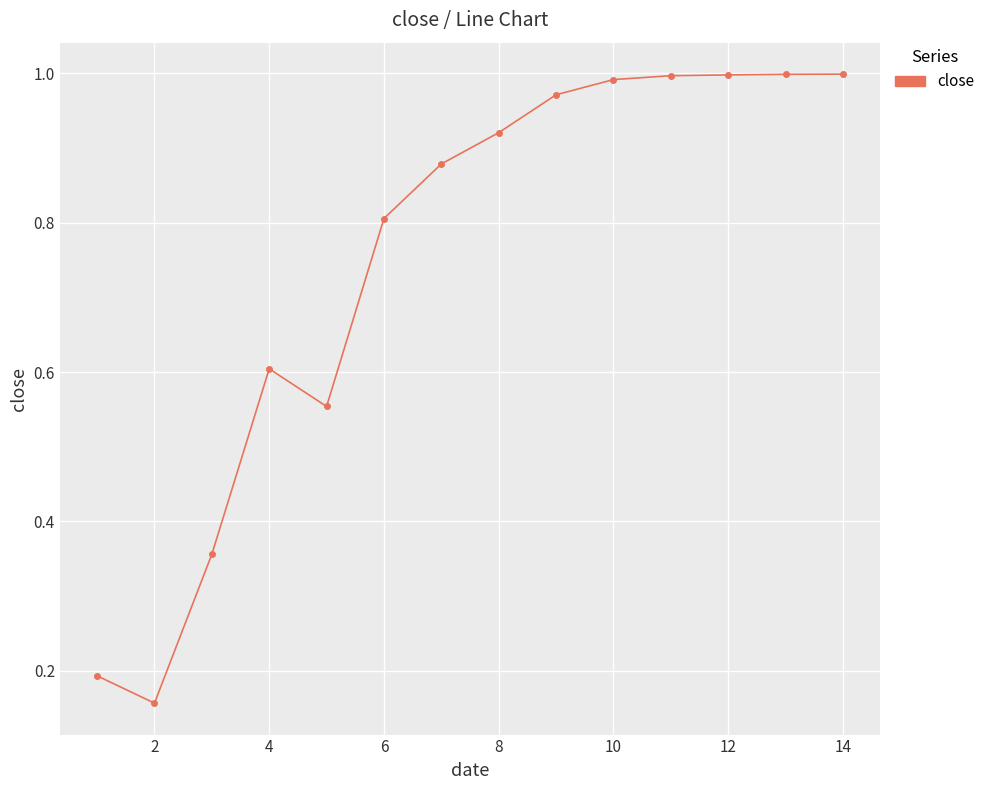

What is the difference between the maximum and minimum values?

0.8